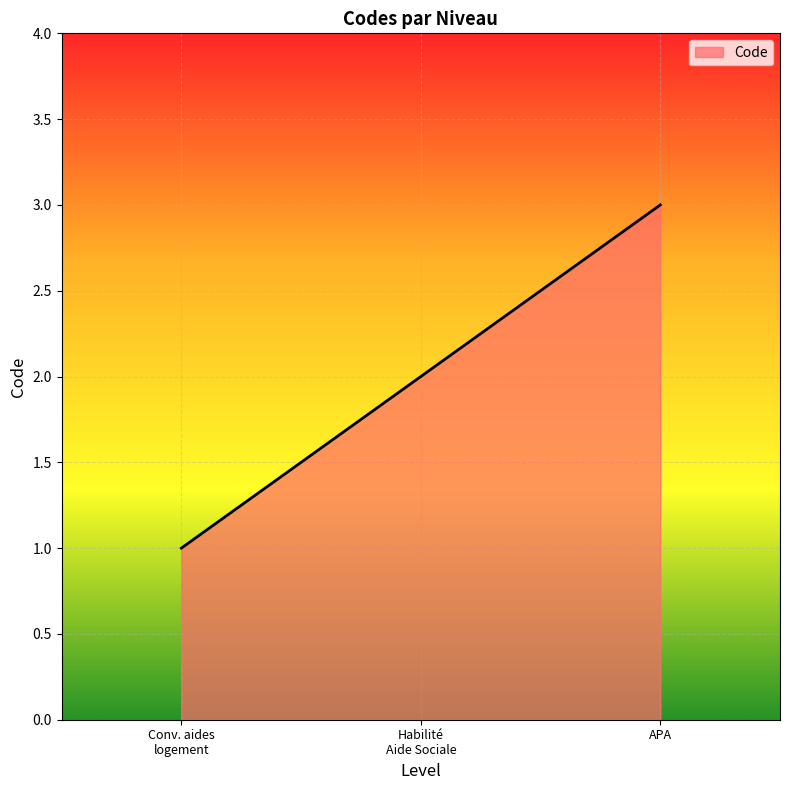

Rank the categories by value from lowest to highest.

Conv. aides
logement, Habilité
Aide Sociale, APA